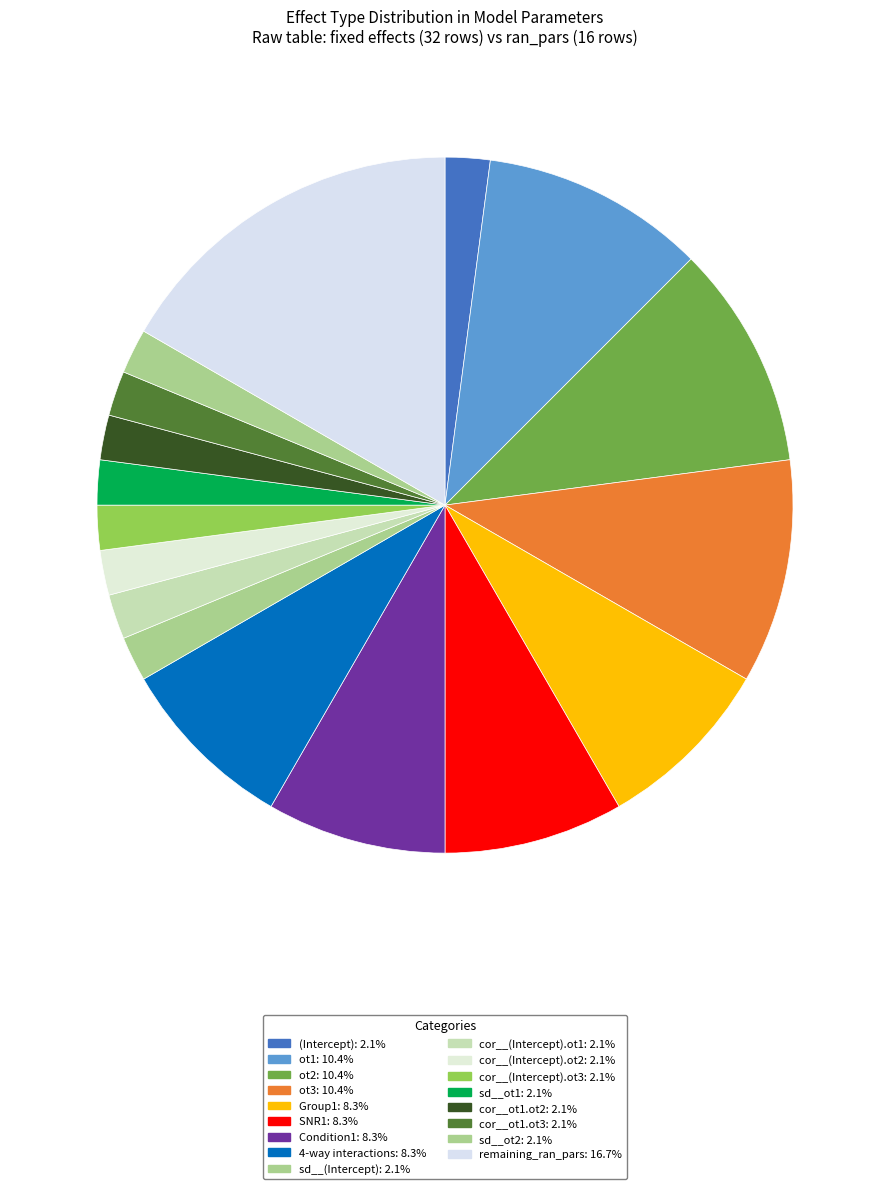

How many slices are in this pie chart?

17